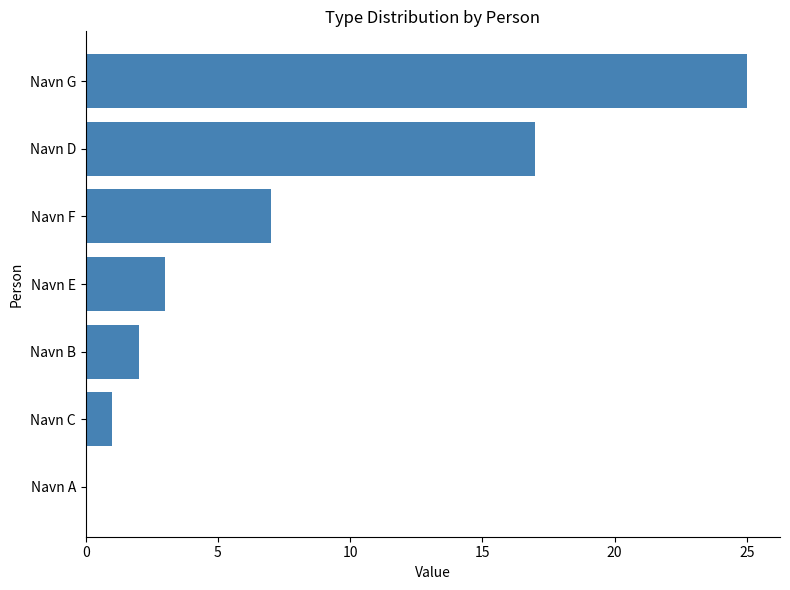

At which category does the chart reach its peak across all series?

Navn G